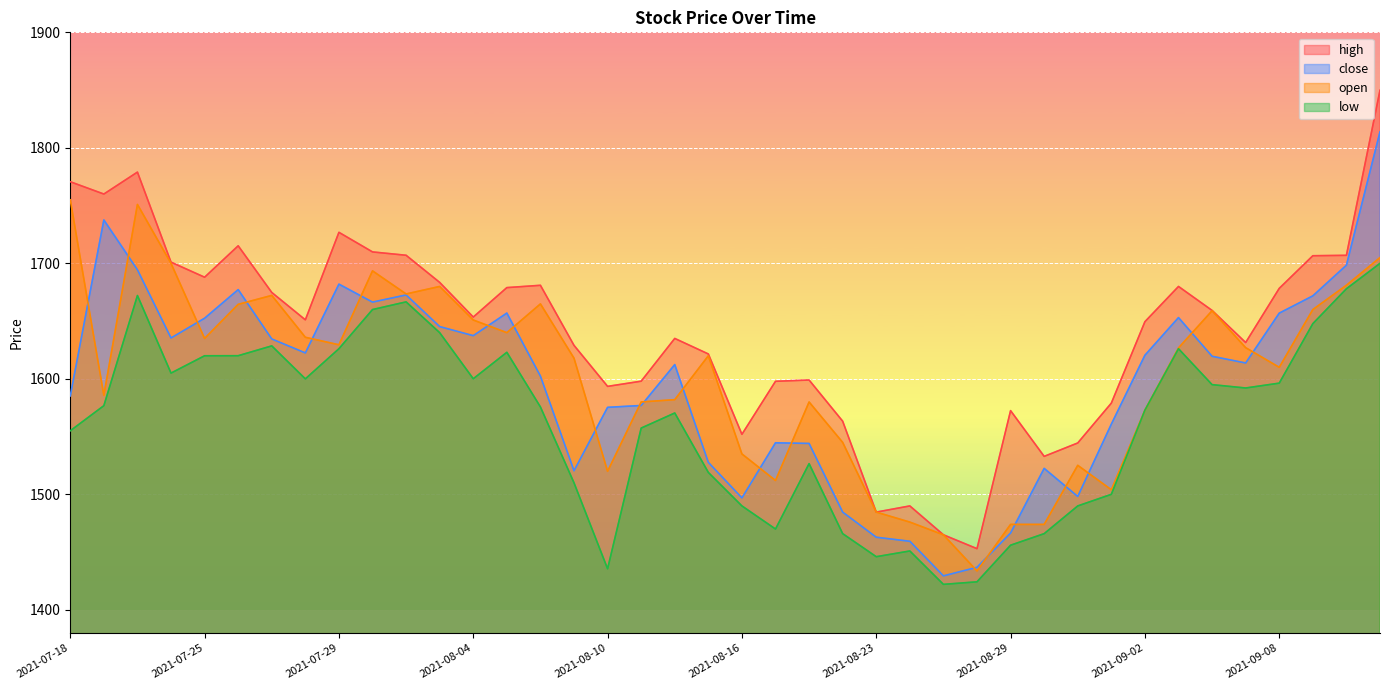

The value of low at 2021-07-29 is 2618.9. True or false?

False